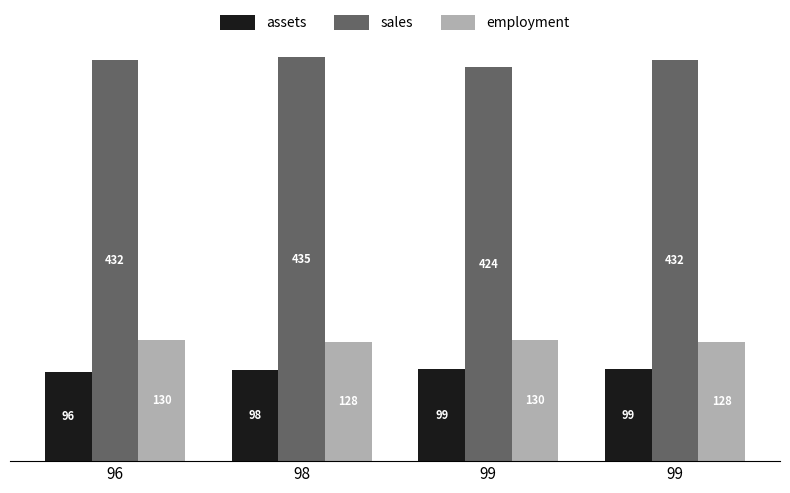

At how many categories does at least one series exceed 432?

1